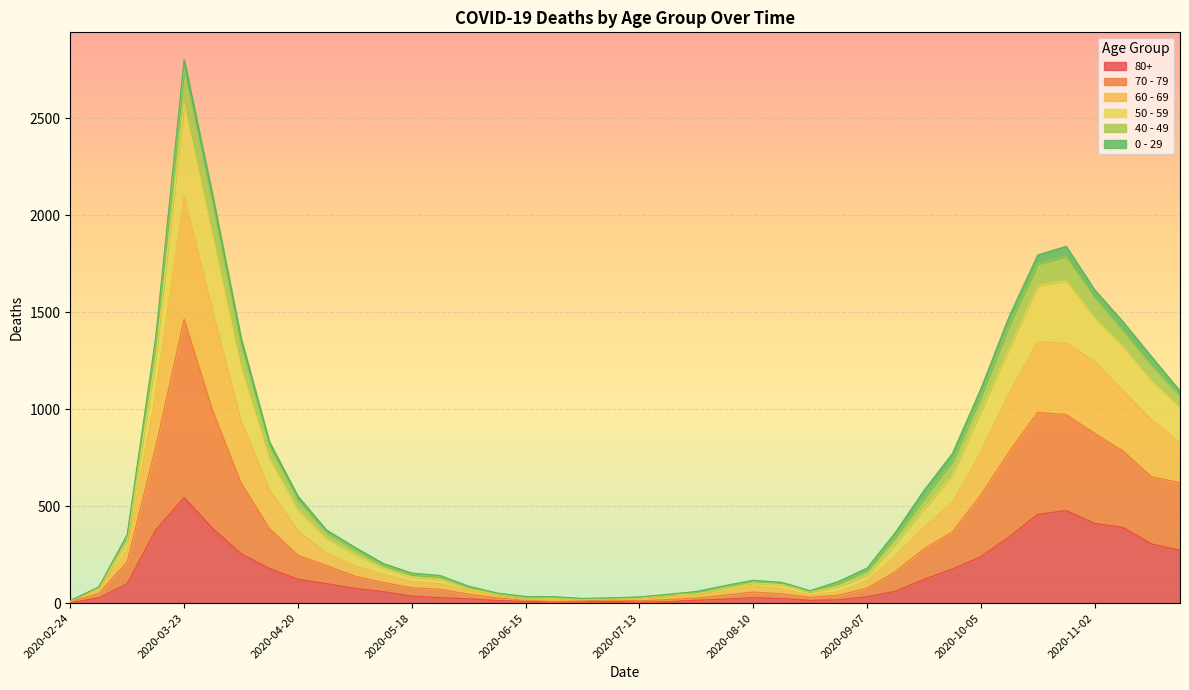

At which category is the sum across all series the highest?

2020-03-23